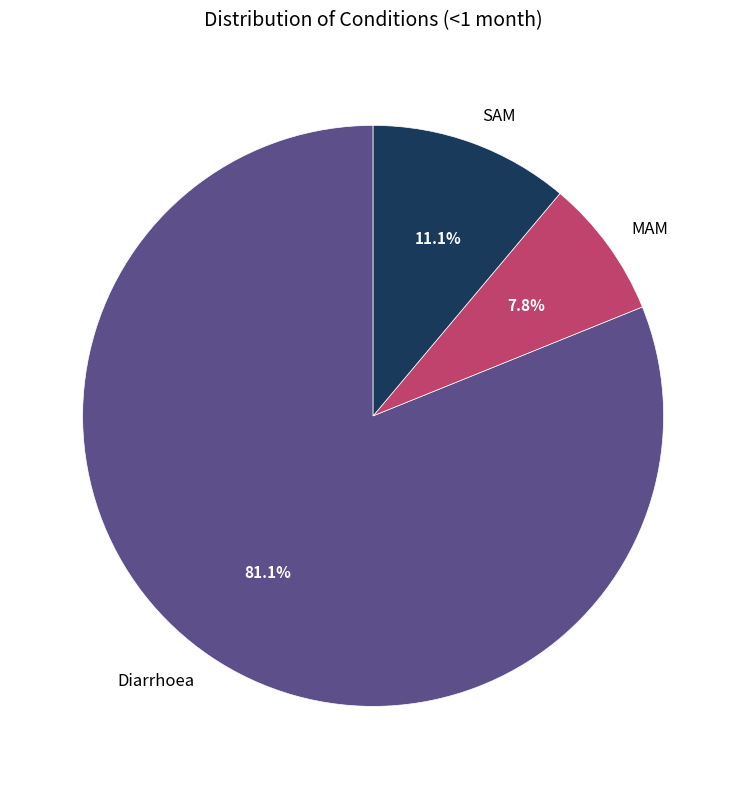

Between Diarrhoea and MAM, which is larger?

Diarrhoea